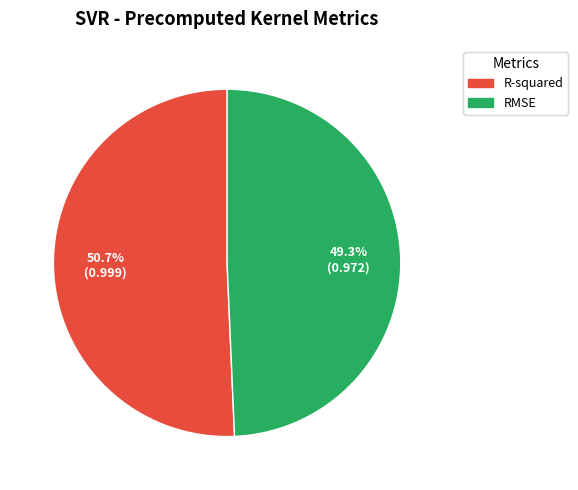

Which category has the smallest portion of the pie?

RMSE